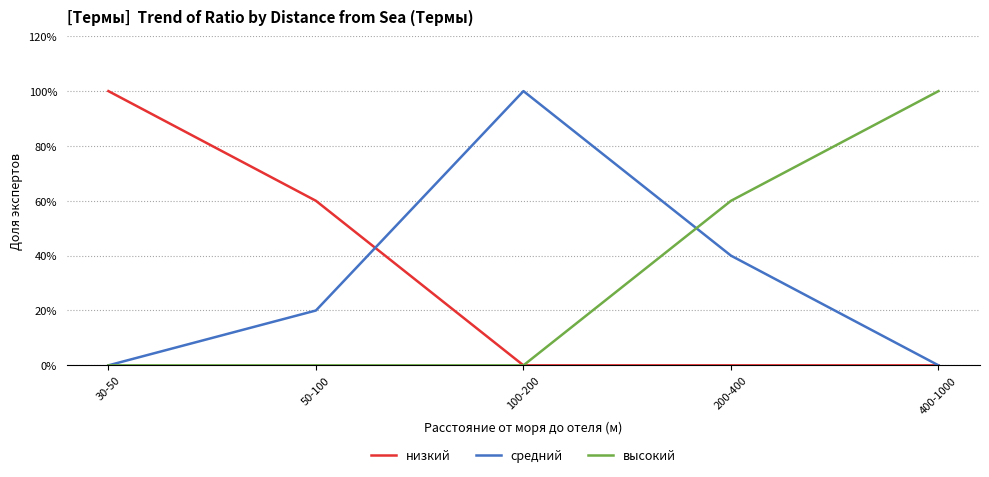

What is the spread (max minus min) of values at 30-50?

1.0